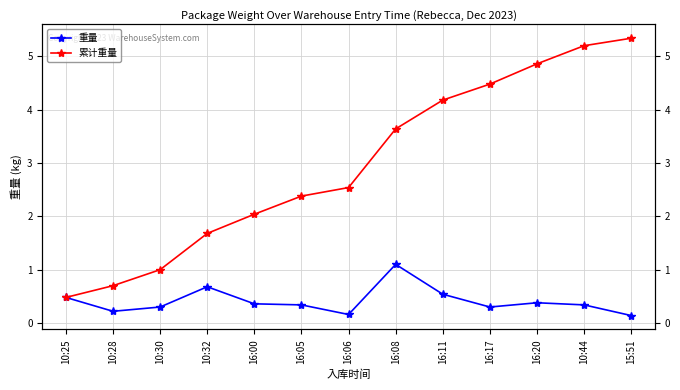

Which has a higher value, 10:32 or 15:51?

10:32